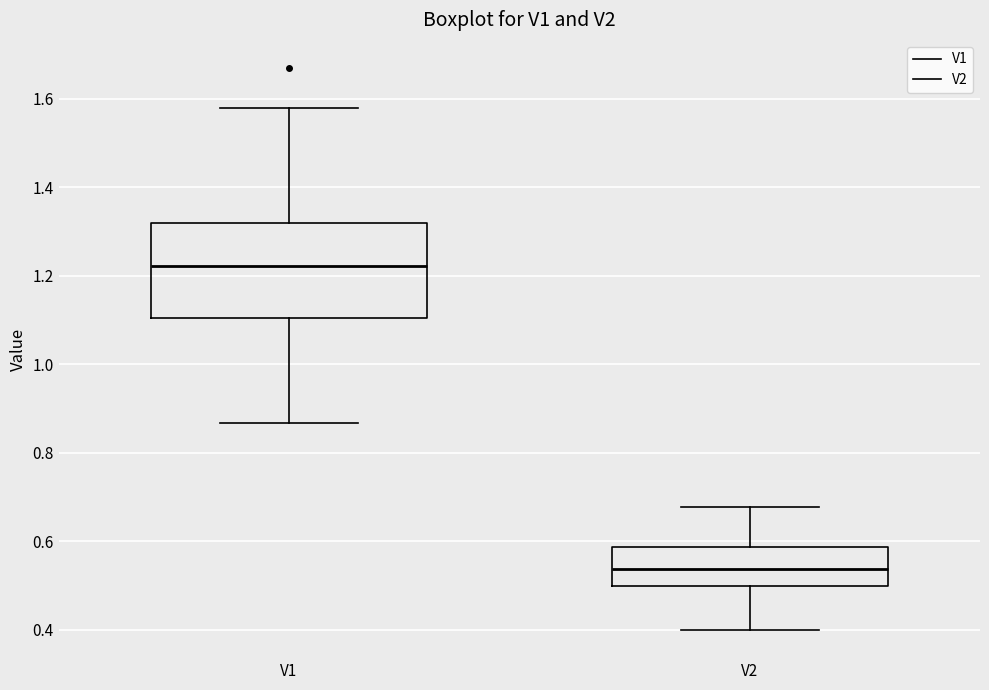

Where does the median line of the box for V1 sit on the y-axis? The values are not printed on the chart, so give them approximately, as read against the axis.

1.22